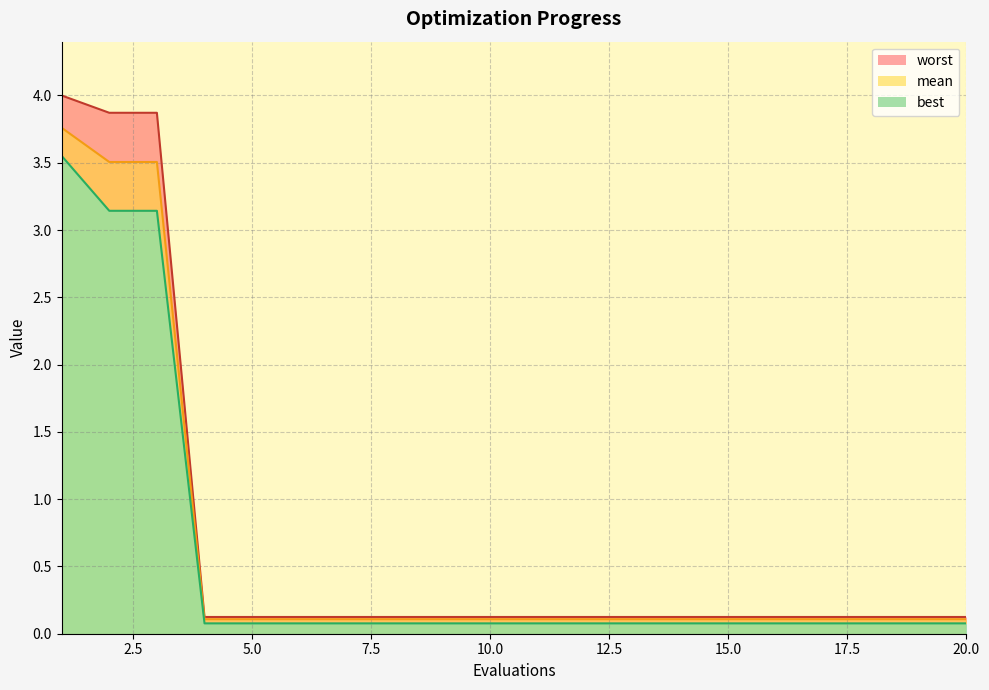

Is it true that mean equals 0.1 at 13?

True